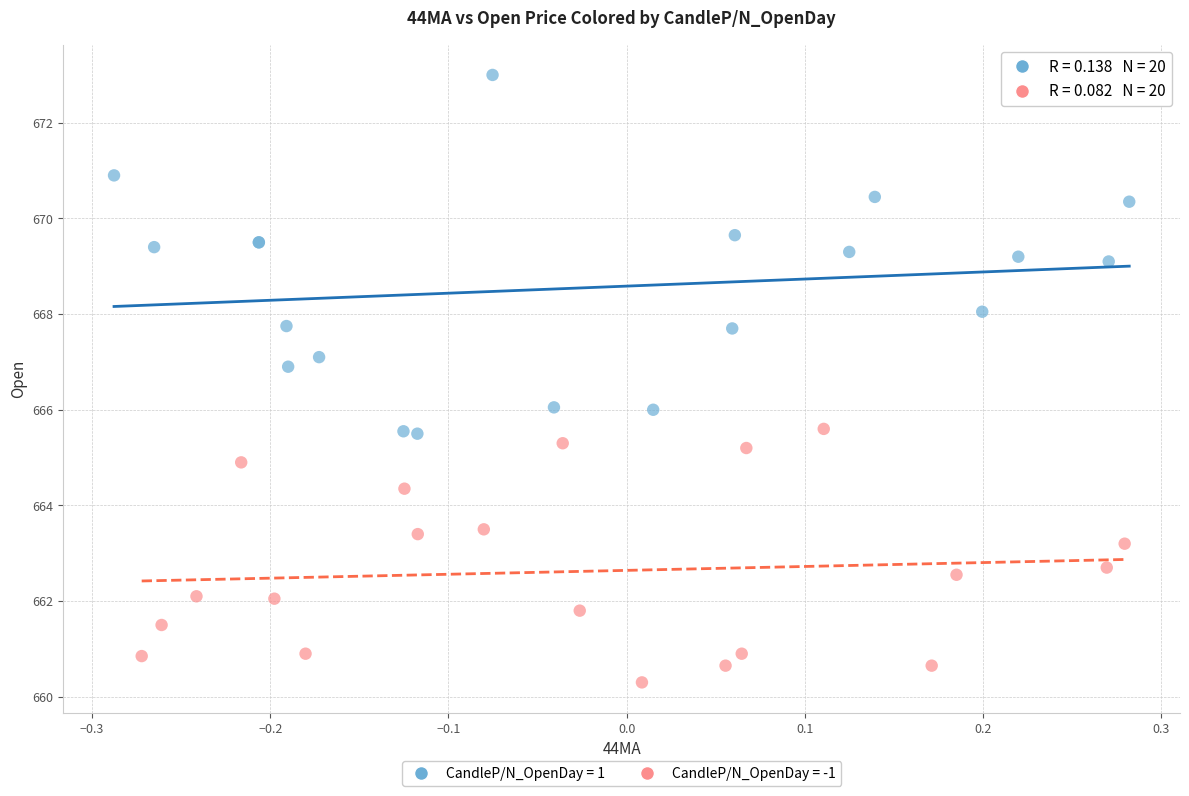

Which series reaches the minimum Y coordinate?

CandleP/N_OpenDay = -1